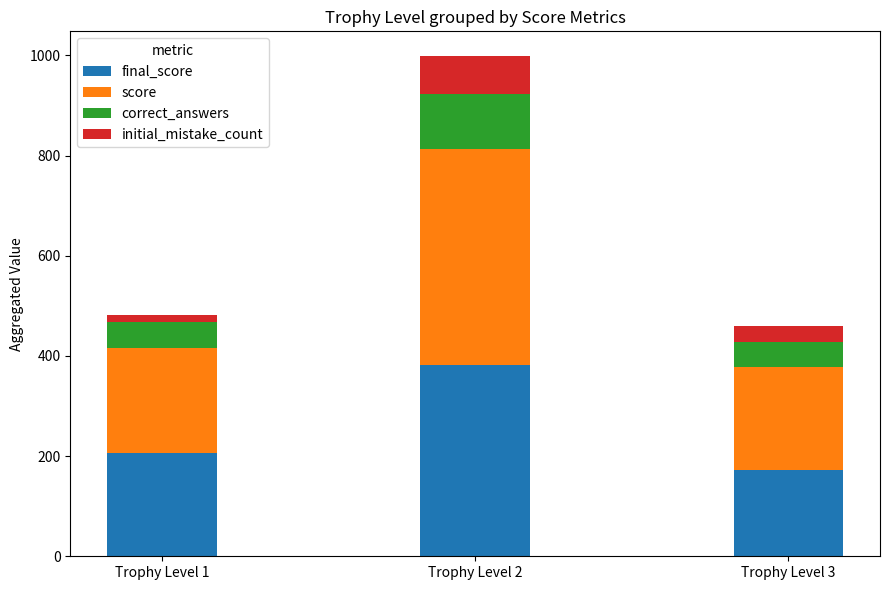

What is the total value across all series at Trophy Level 2?

998